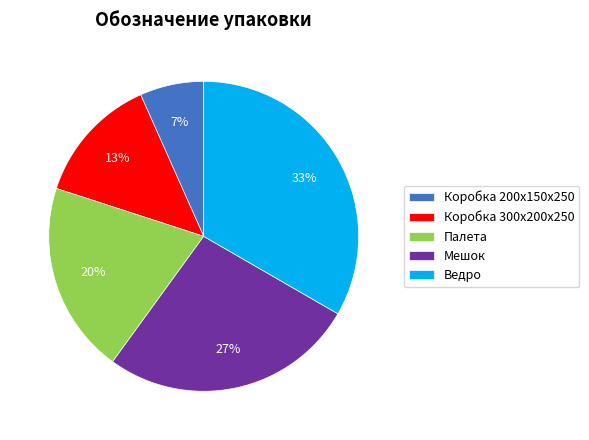

Count the number of slices in the pie.

5